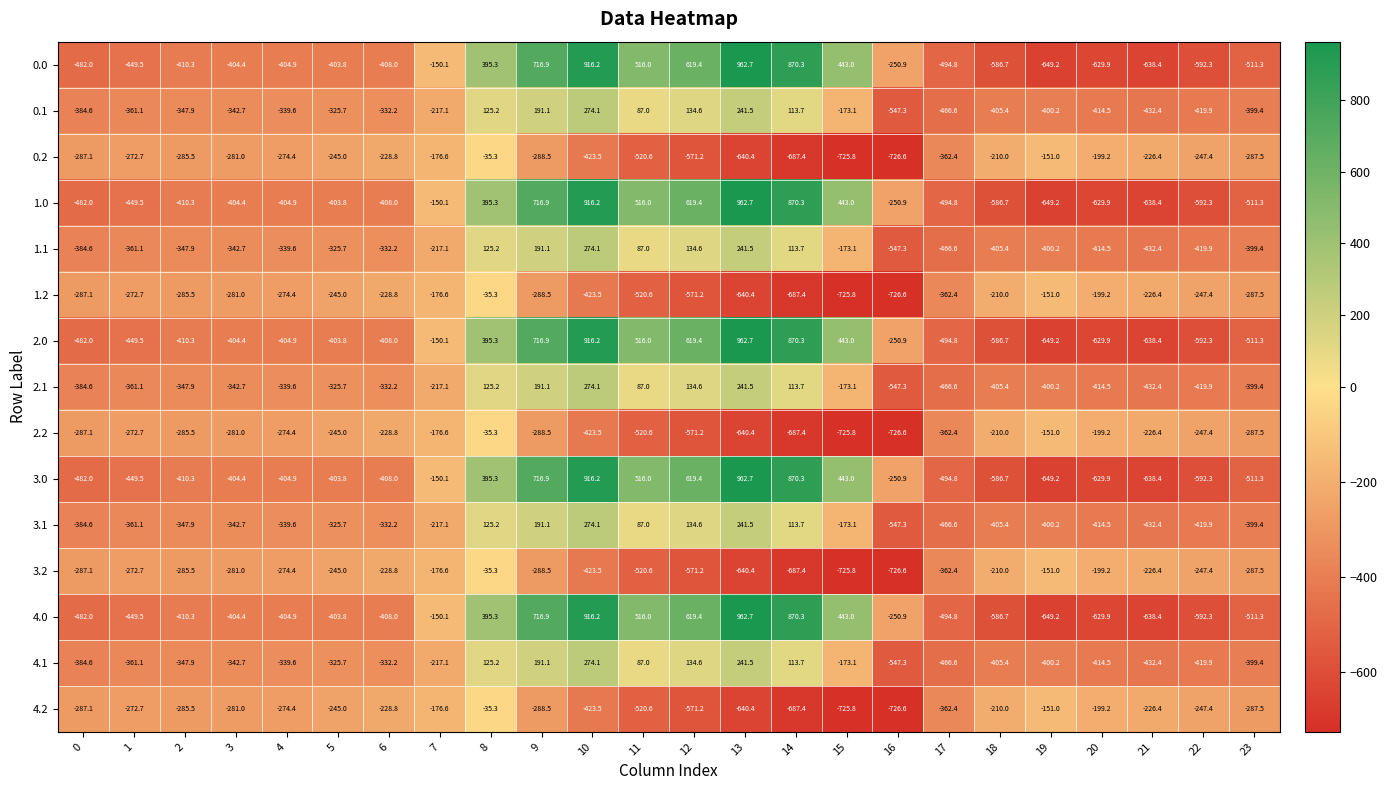

The 2.1 series shows -399.4 at 23. True or false?

True